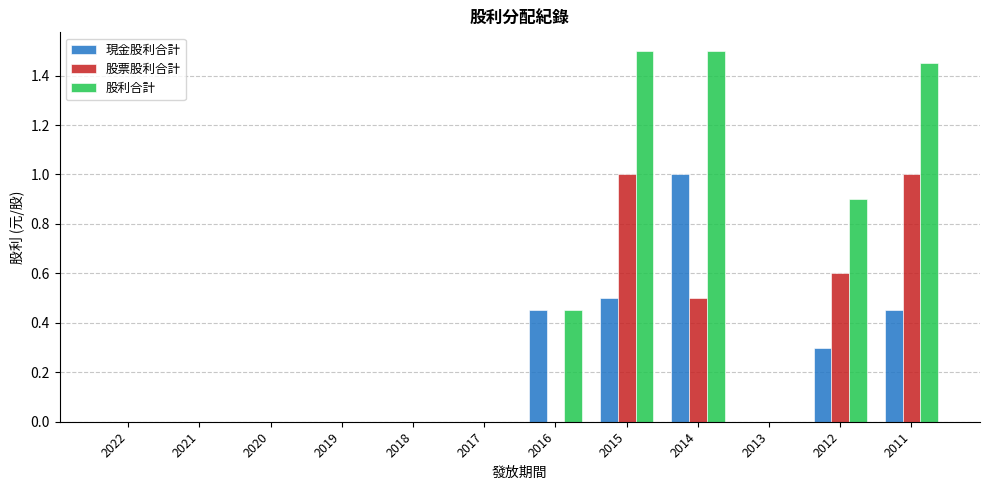

What is the sum of all 現金股利合計 values?

2.7